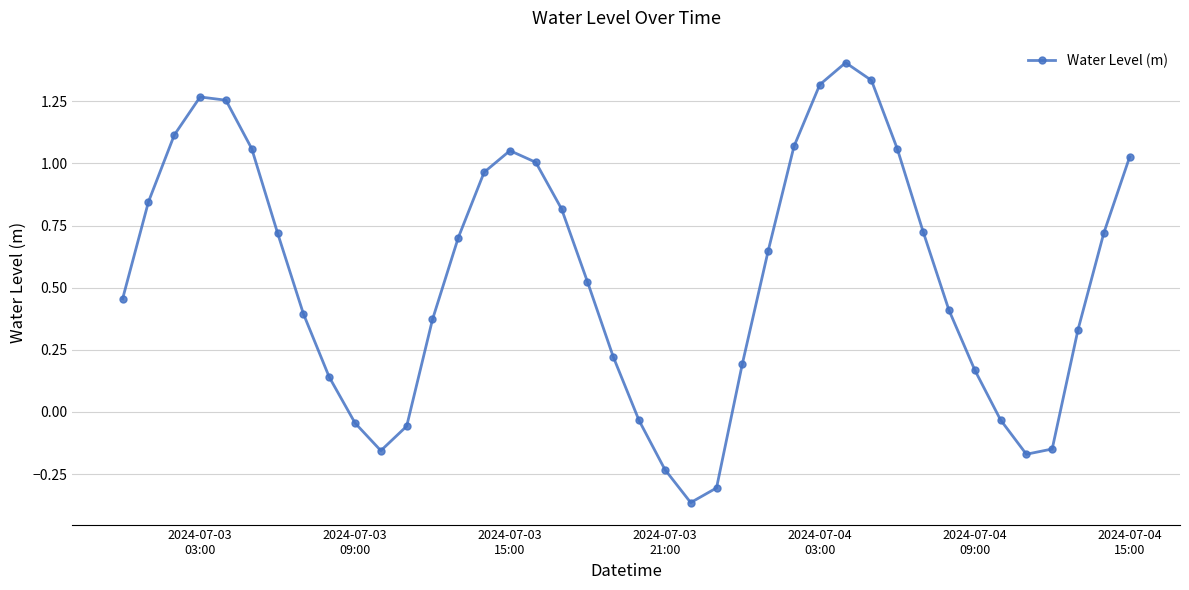

How many points are lower than both their immediate neighbors (excluding endpoints)?

3